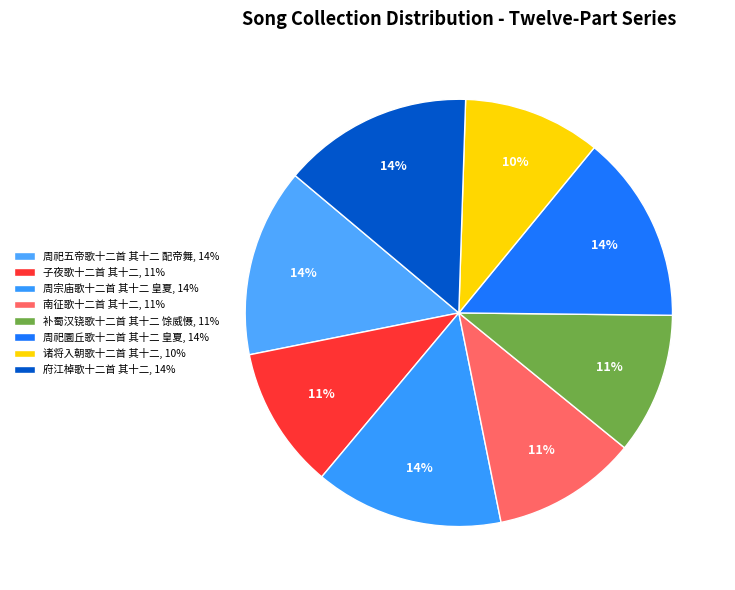

How many segments does this pie chart have?

8